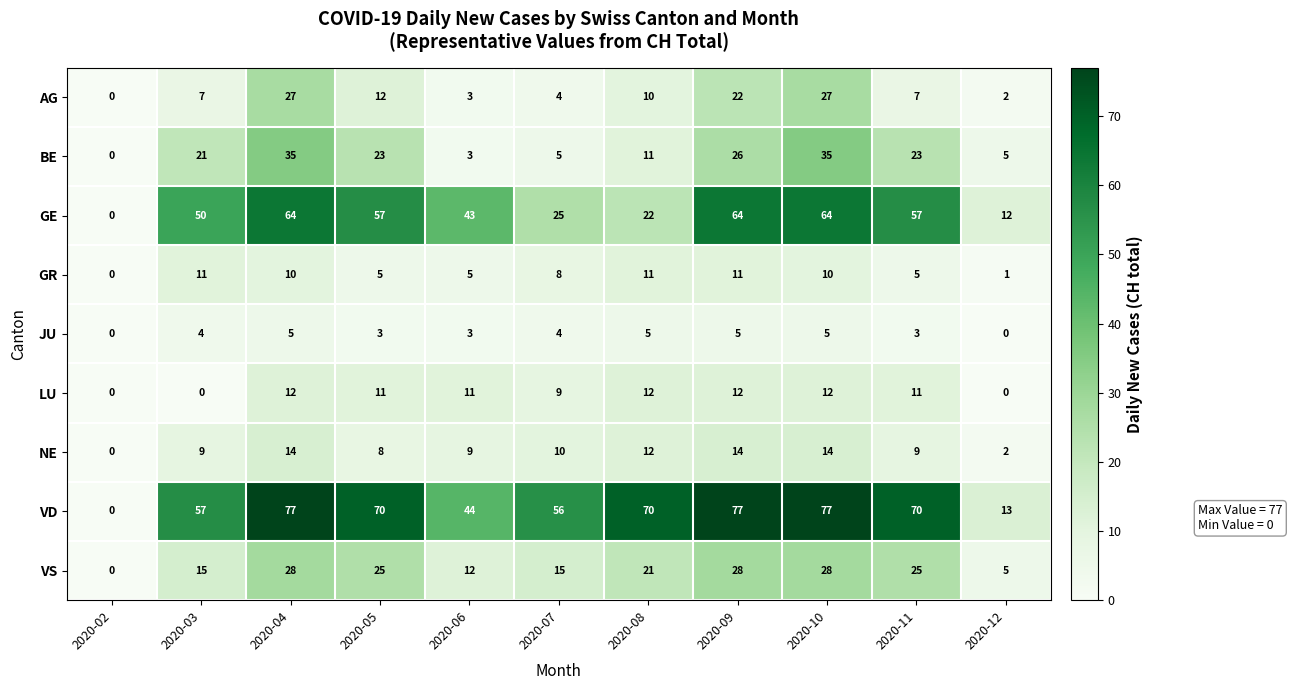

Is it true that VS equals 28 at 2020-10?

True